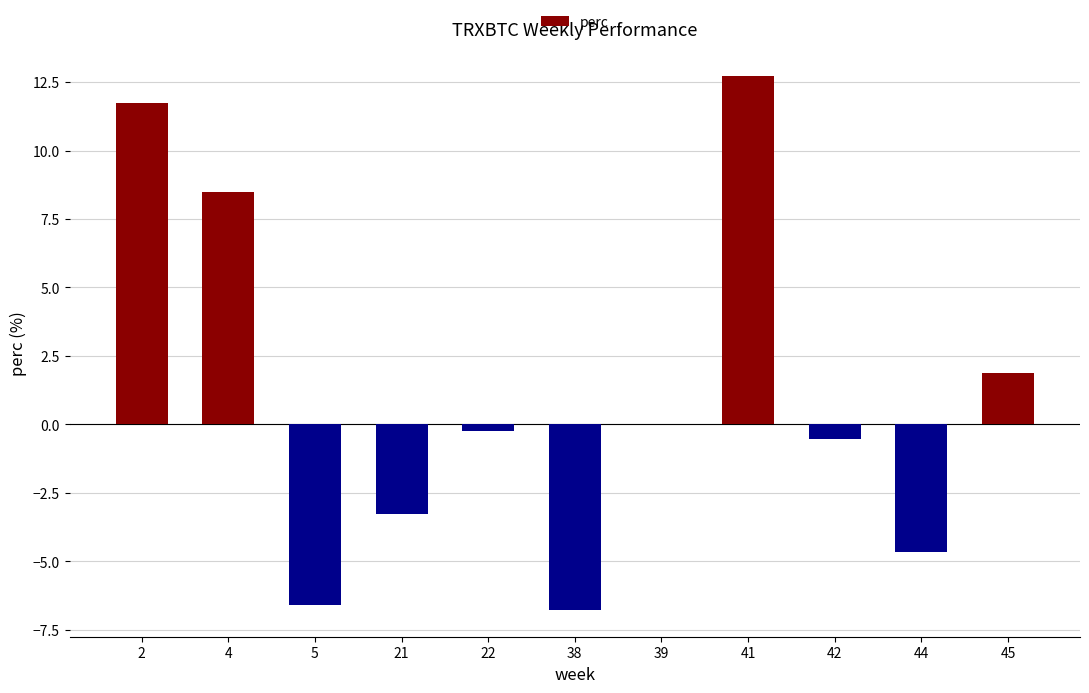

What is the difference between the values at 2 and 42?

12.3